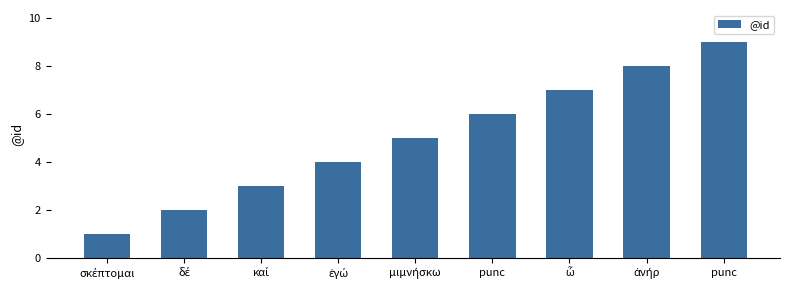

What is the difference between the values at καί and δέ?

1